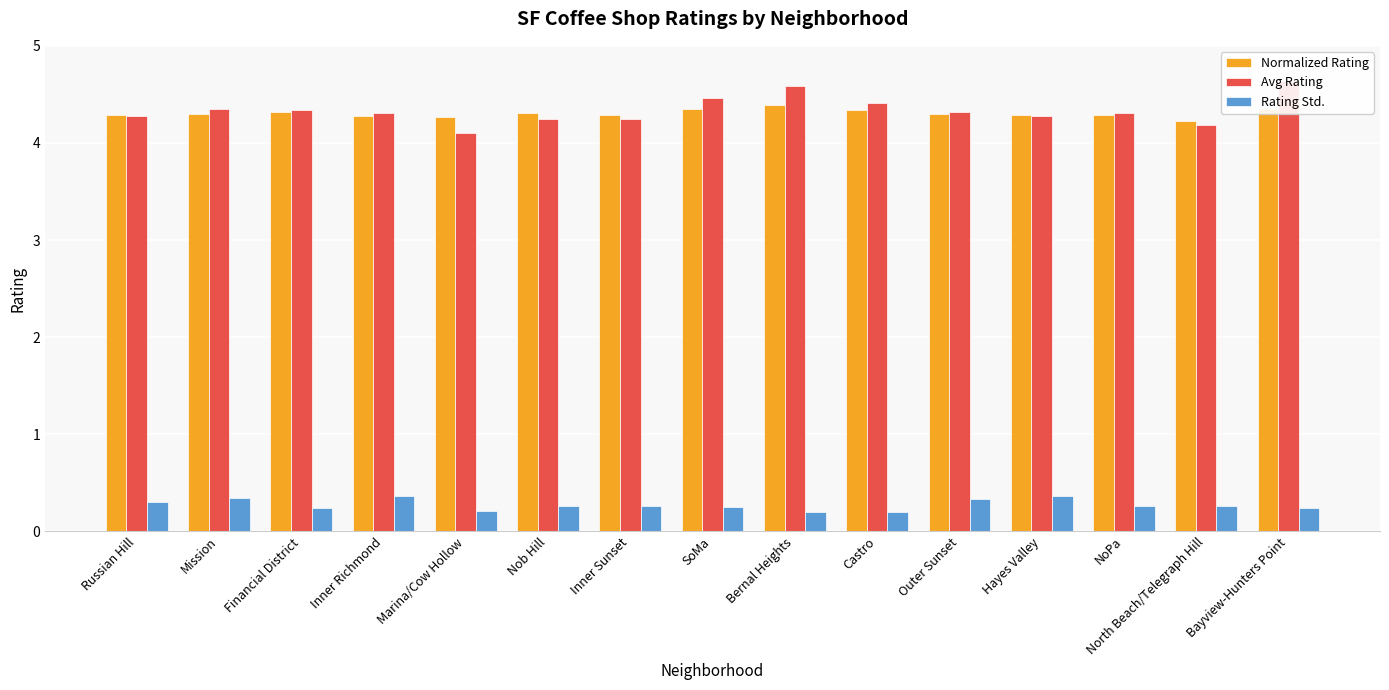

What position from the left is SoMa?

8